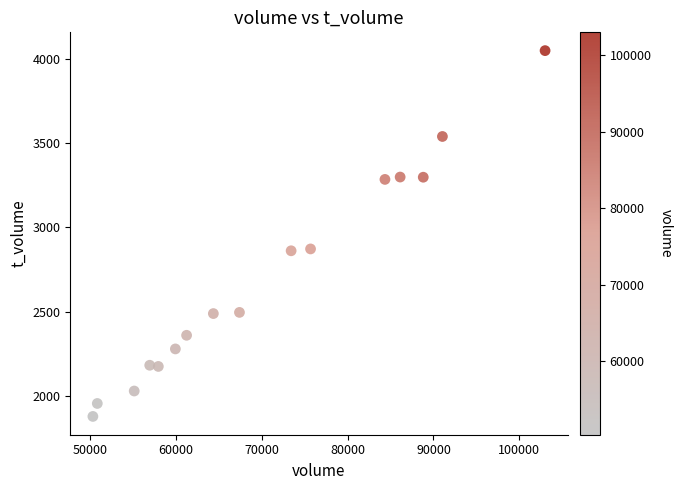

What is the range of X values (max minus min)?

52624